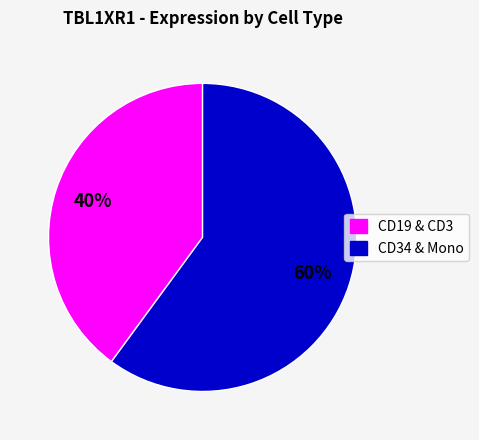

To the nearest percent, what is the average slice percentage?

50%